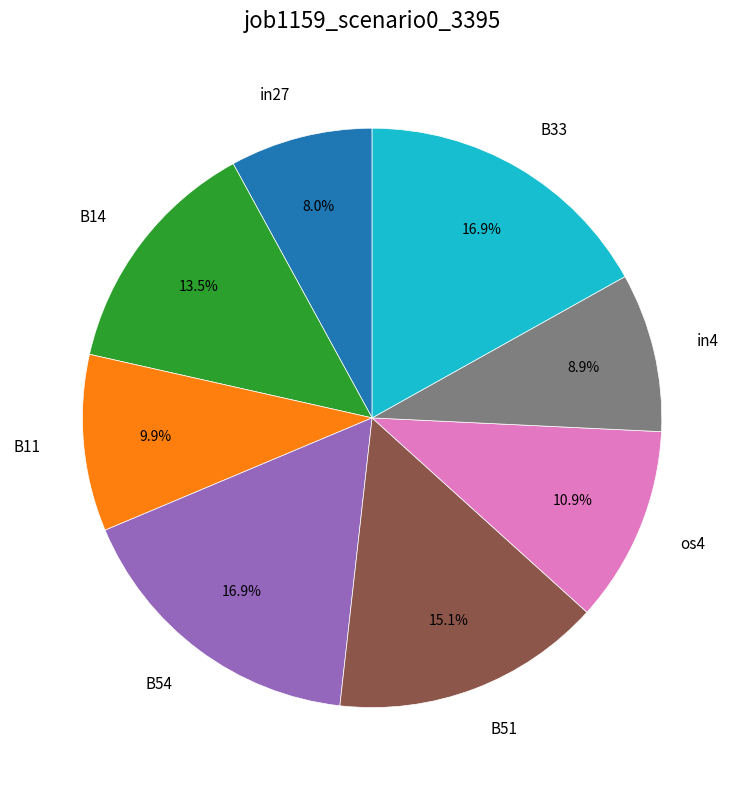

Is there a majority slice in this chart?

No